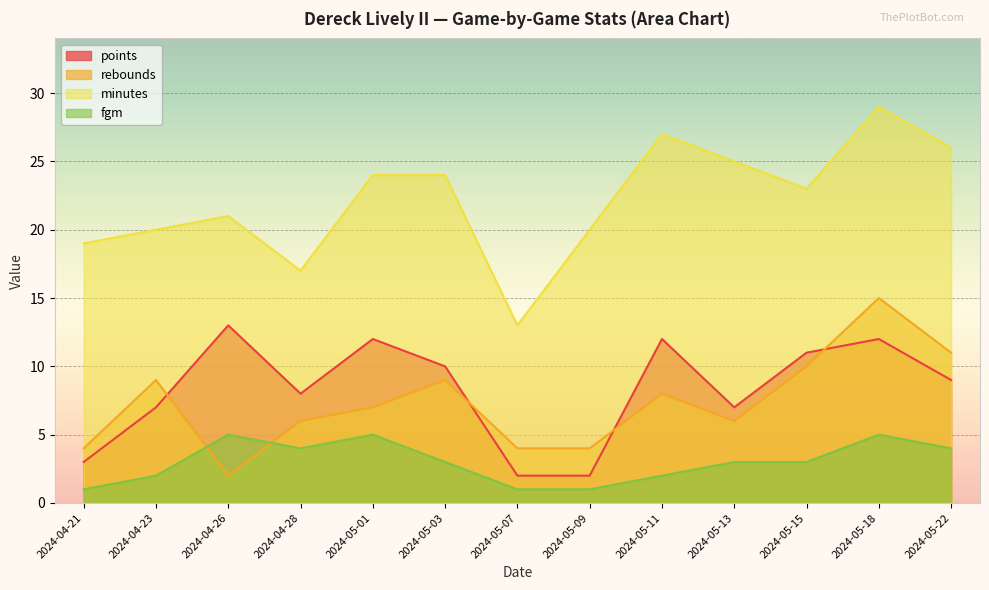

Which series has the largest range (max minus min)?

minutes